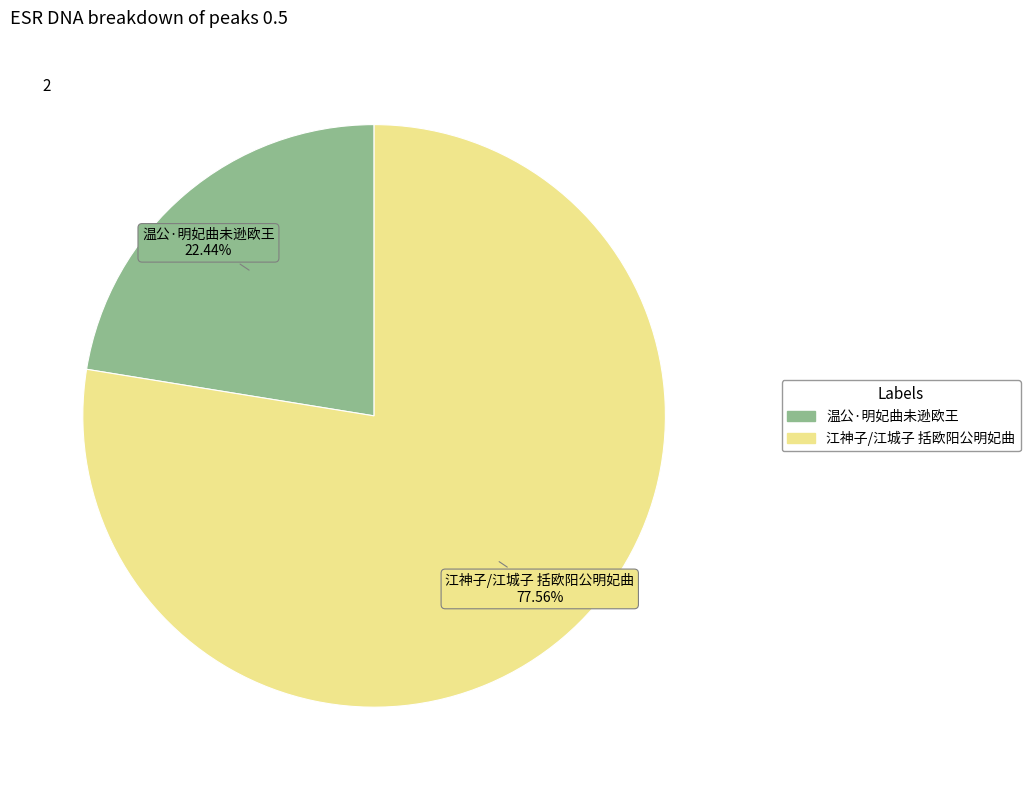

True or false: 温公·明妃曲未逊欧王 accounts for 29% of the total.

False